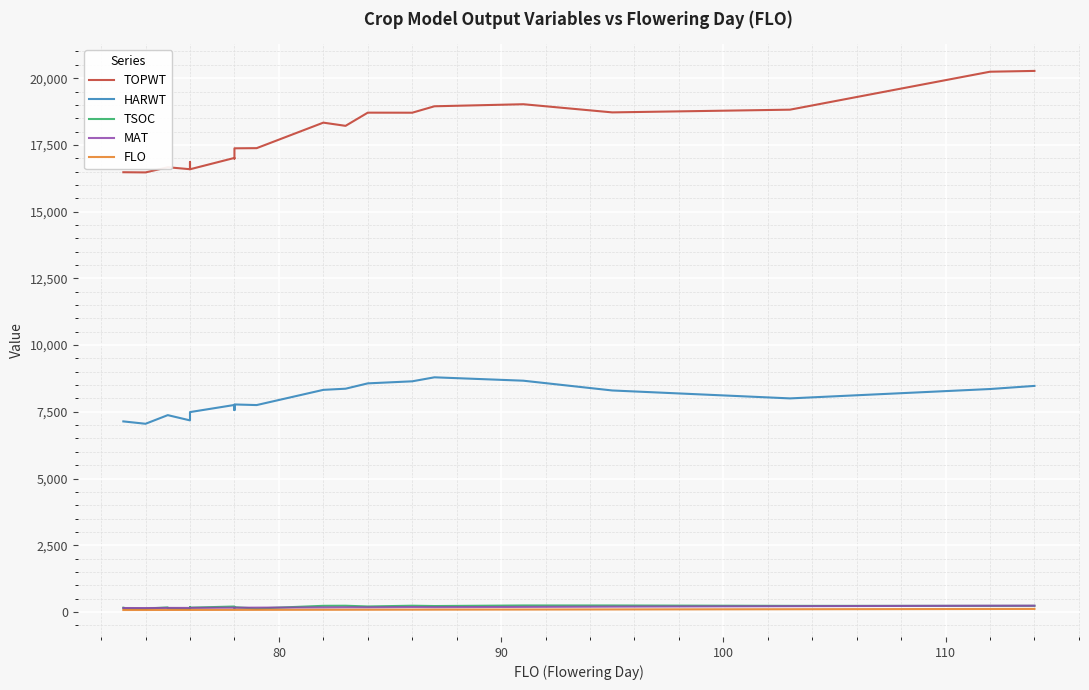

How many values in the FLO series exceed 78?

11